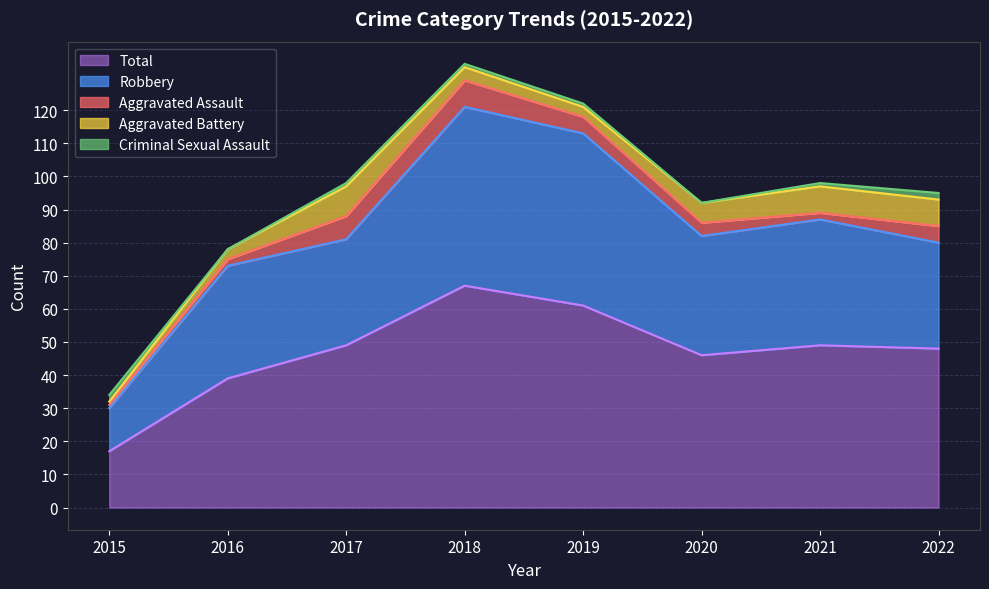

Reading left to right, list all the values displayed in this chart.

Aggravated Assault: 1	2	7	8	5	4	2	5
Aggravated Battery: 1	3	9	4	3	6	8	8
Criminal Sexual Assault: 2	0	1	1	1	0	1	2
Robbery: 13	34	32	54	52	36	38	32
Total: 17	39	49	67	61	46	49	48